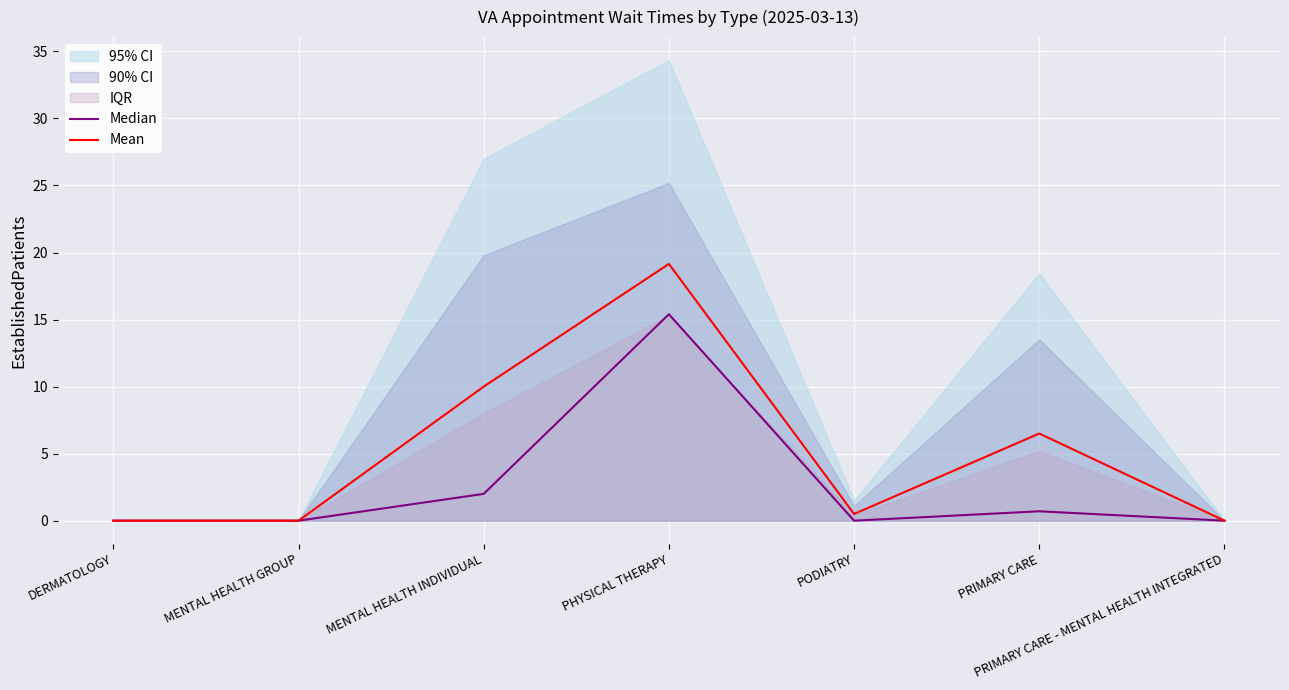

Which category has the lowest value across all series?

DERMATOLOGY